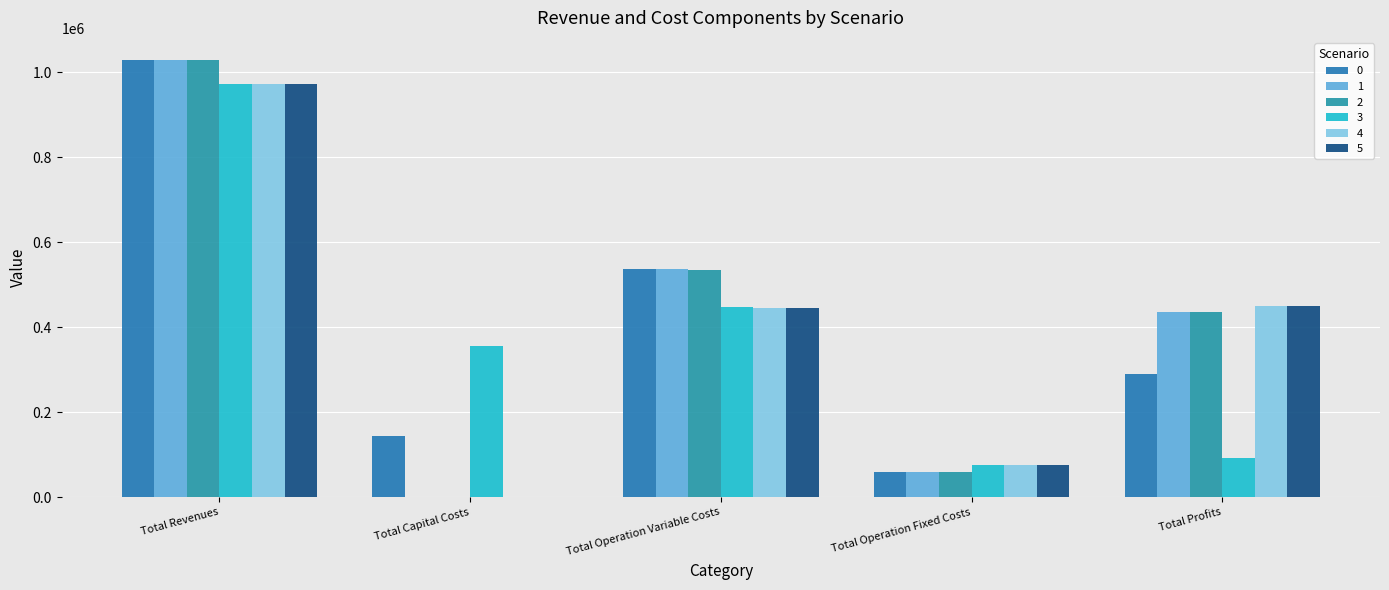

What are all the series names shown in the legend?

0, 1, 2, 3, 4, 5